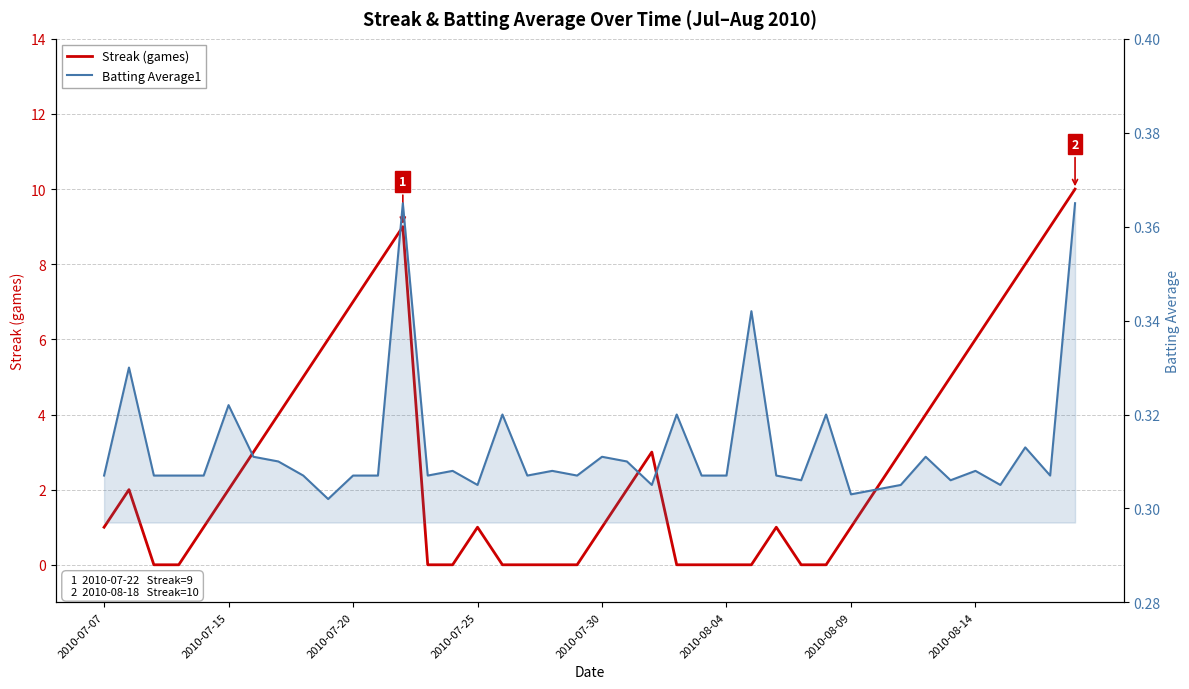

What are all the series names shown in the legend?

Streak (games), Batting Average1